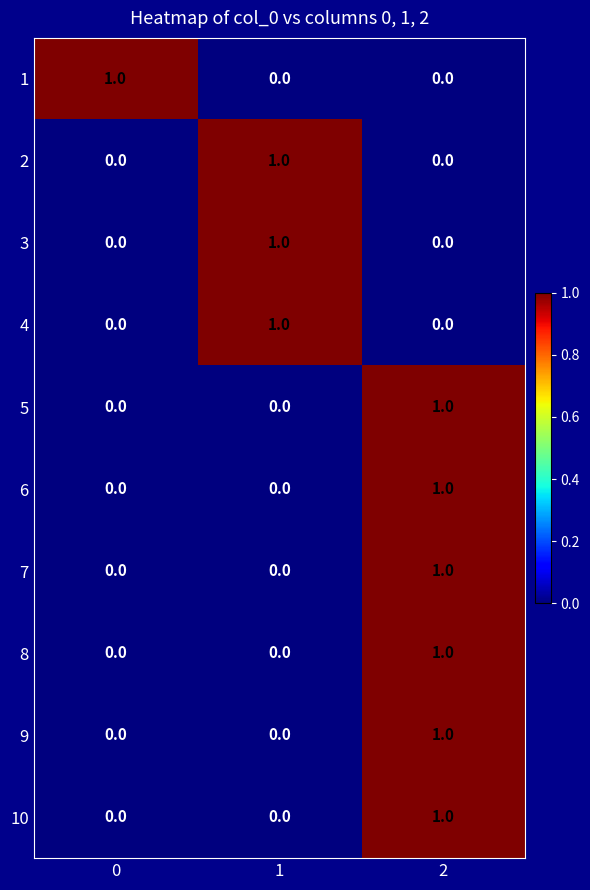

The value of 1 at 0 is 1. True or false?

True